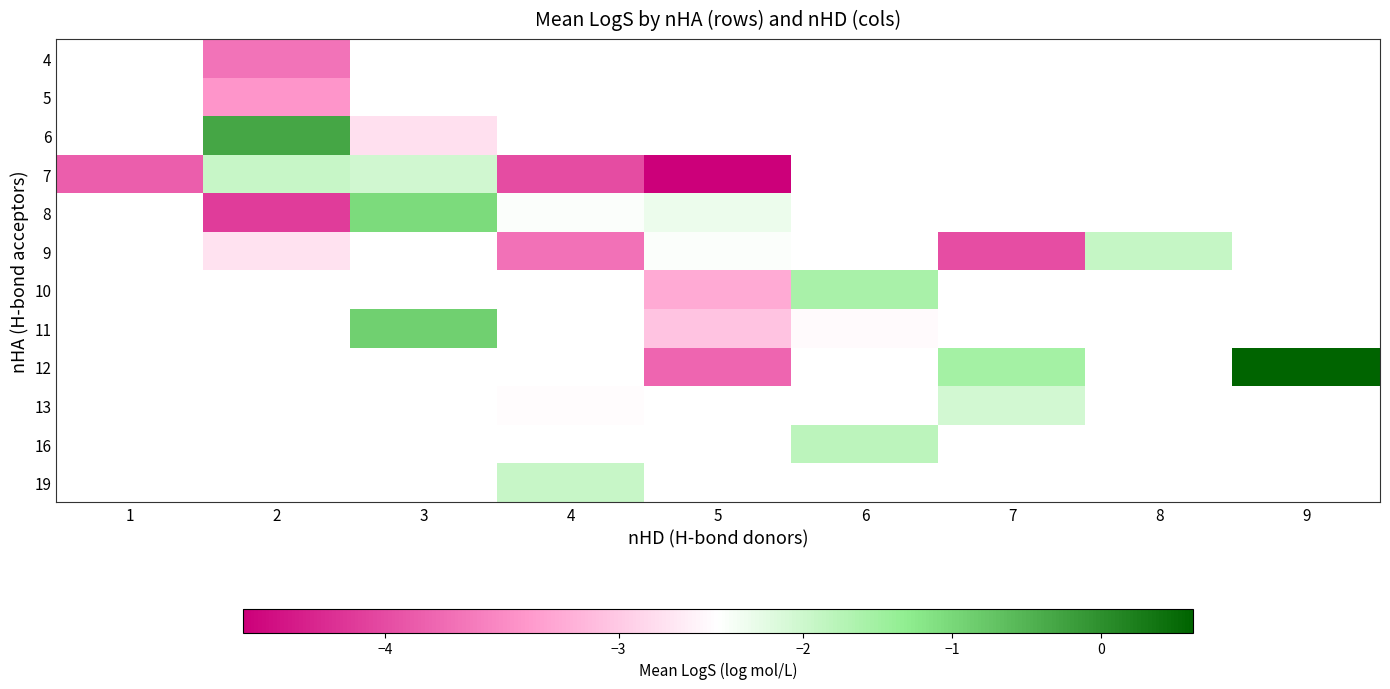

What is the greatest value displayed?

0.6